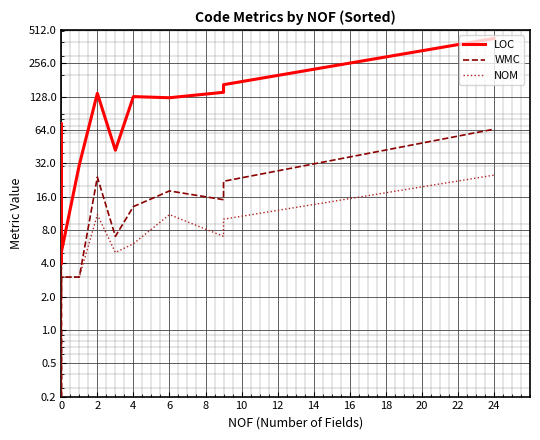

What is the average value of the NOM series?

6